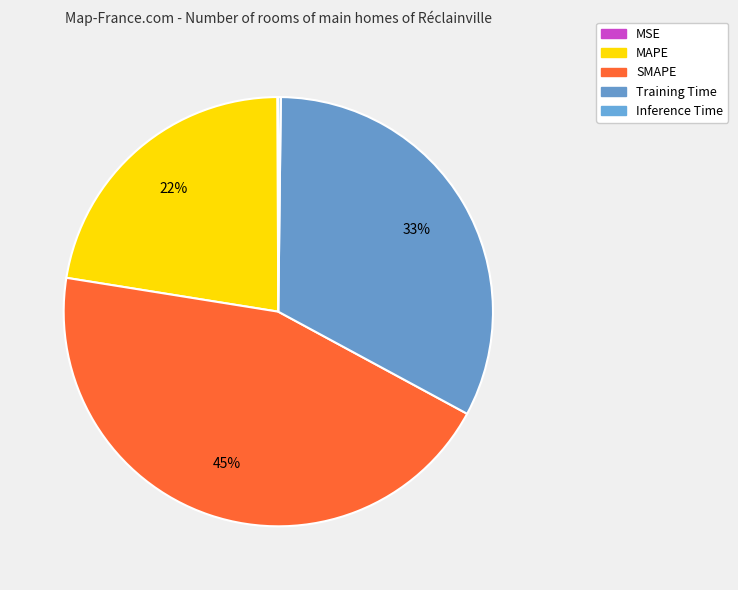

What percentage is the Training Time slice, to the nearest percent?

33%